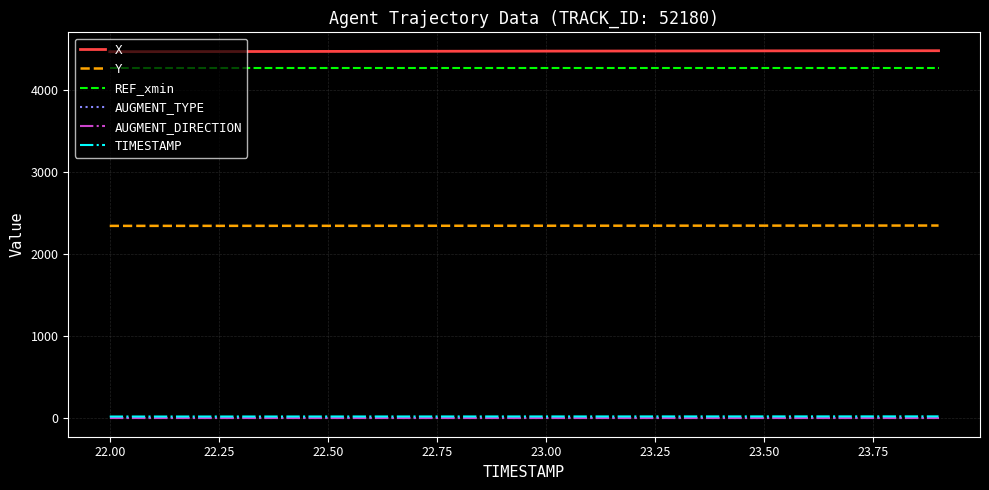

What is the maximum value for REF_xmin?

4260.0